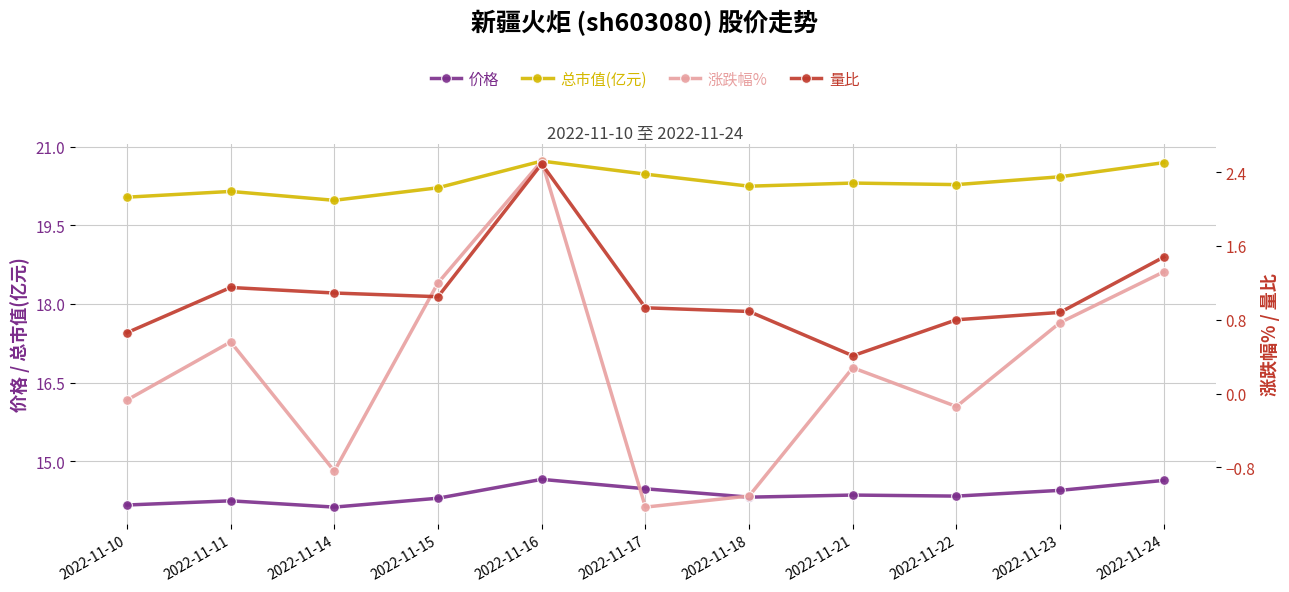

Where does the 总市值(亿元) series first go above 20?

2022-11-10